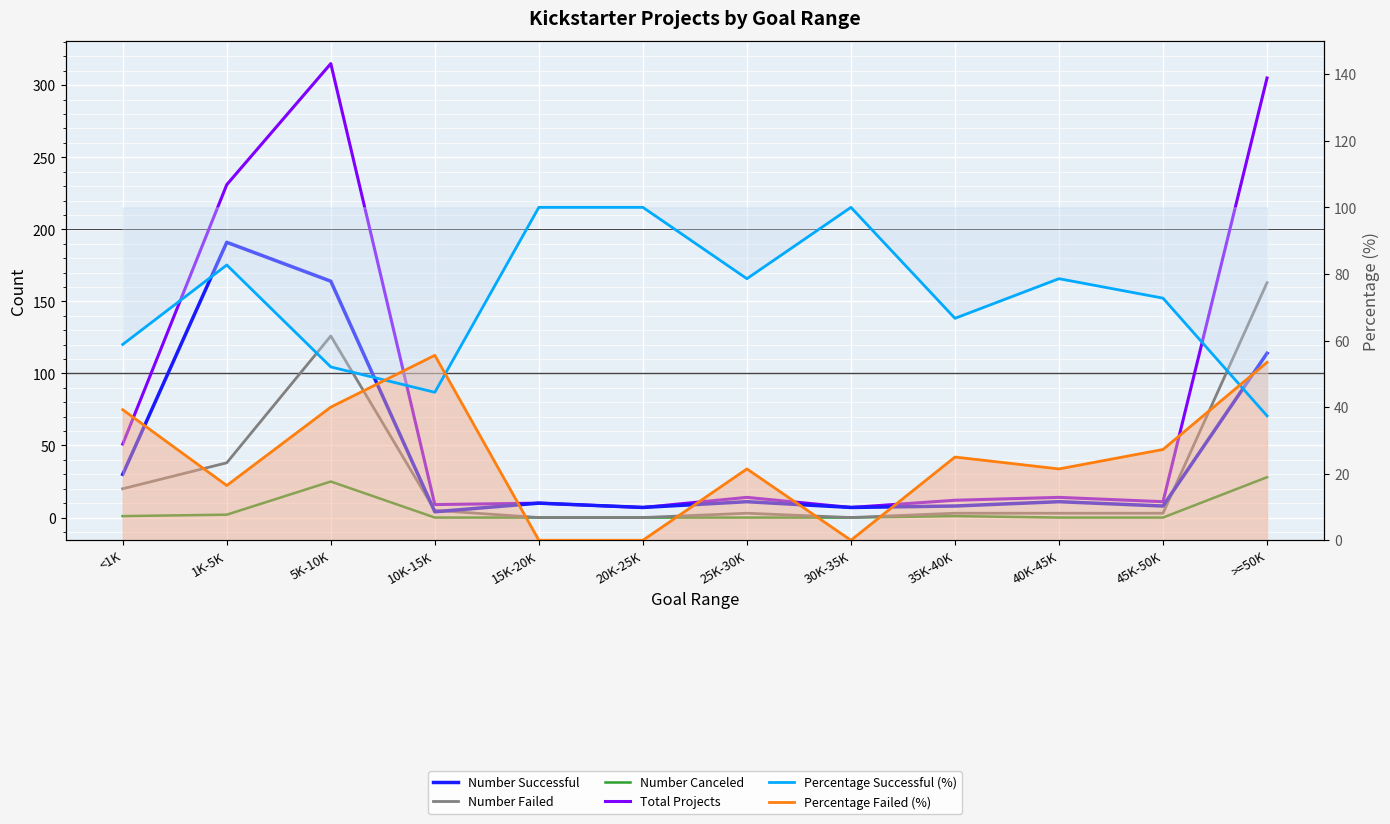

What position from the right is 45K-50K?

2